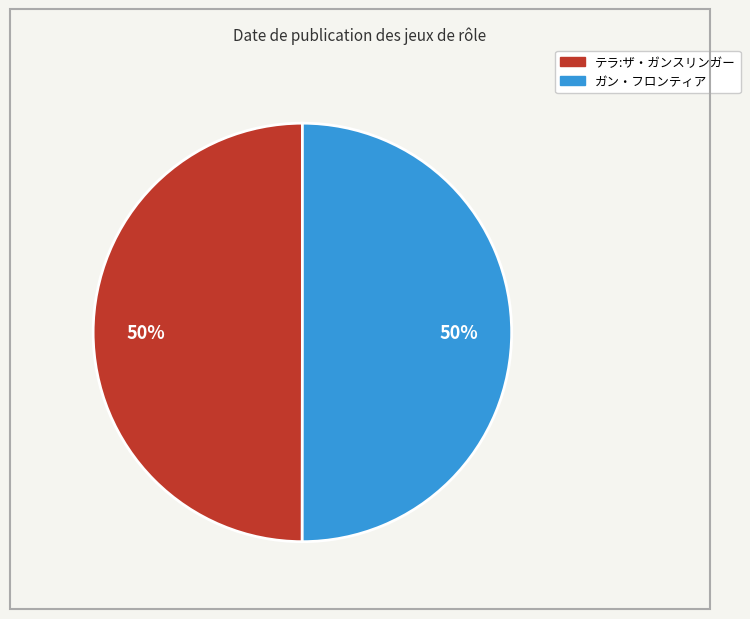

True or false: テラ:ザ・ガンスリンガー accounts for 58% of the total.

False